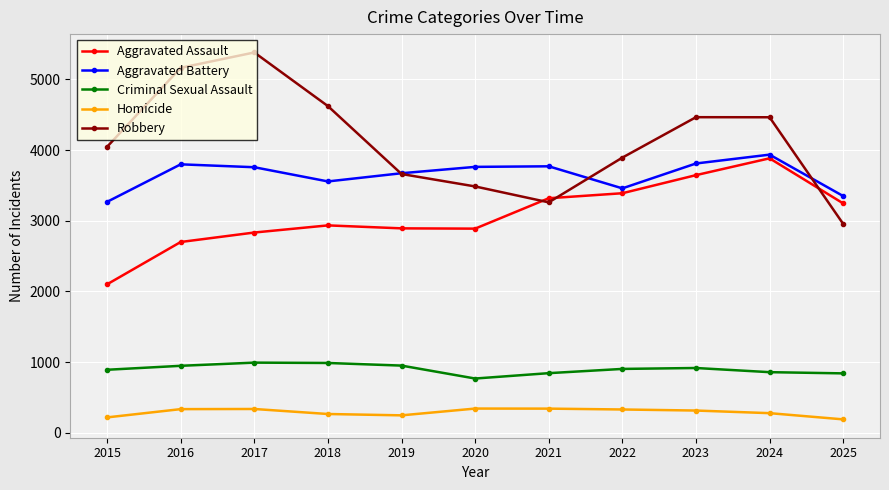

At which category does Robbery reach its first local valley?

2021